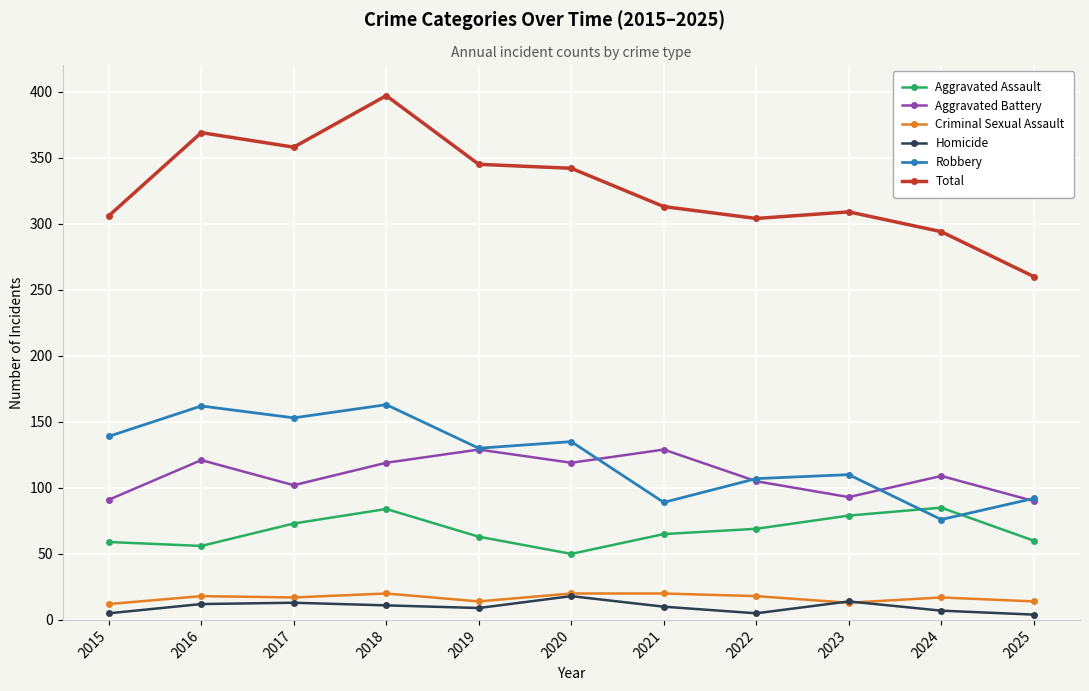

Rank the series at 2017 from highest to lowest value.

Total, Robbery, Aggravated Battery, Aggravated Assault, Criminal Sexual Assault, Homicide